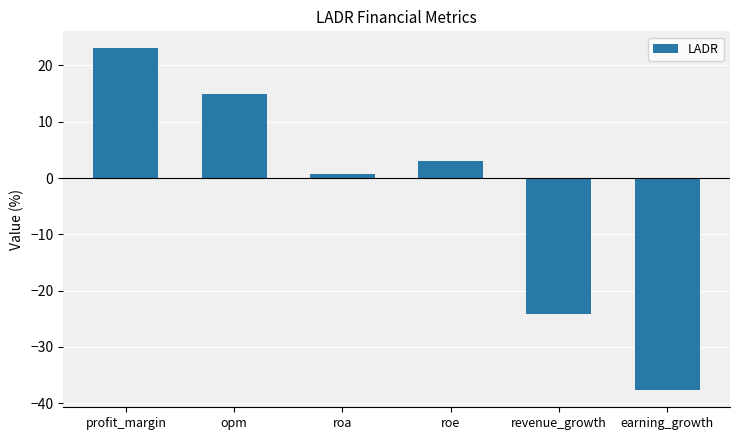

How many values are below zero?

2